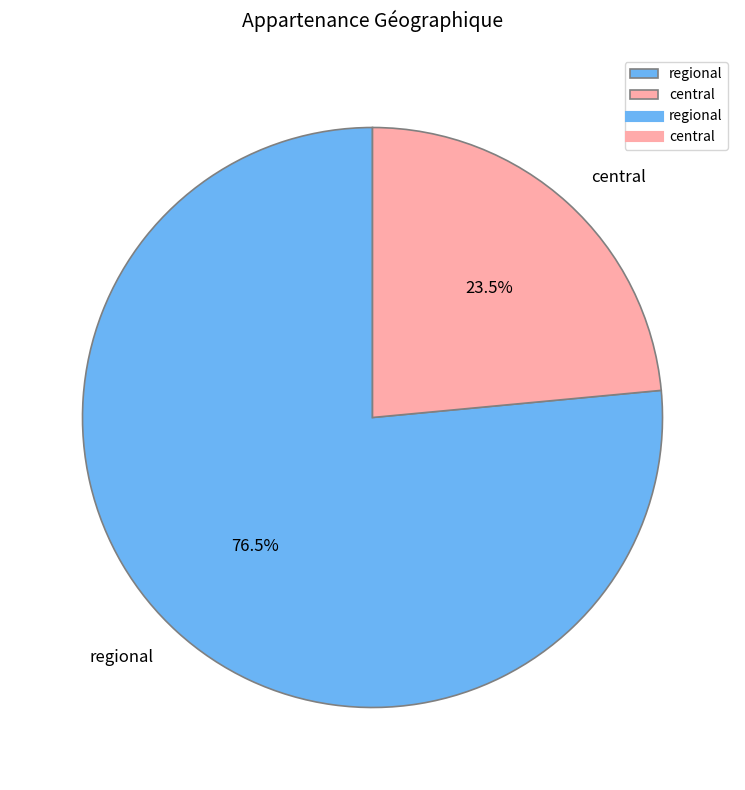

What is the total percentage of regional and central?

100.0%